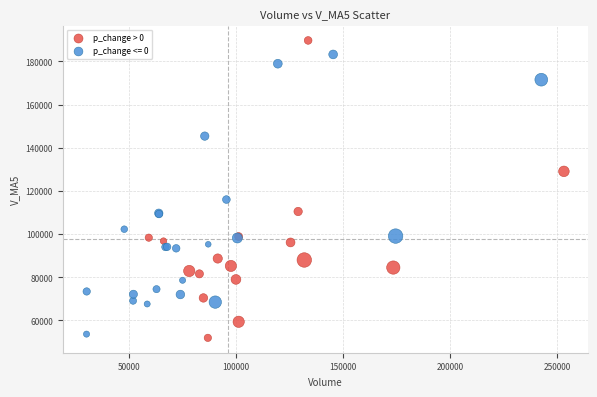

Which series reaches the maximum Y coordinate?

p_change > 0